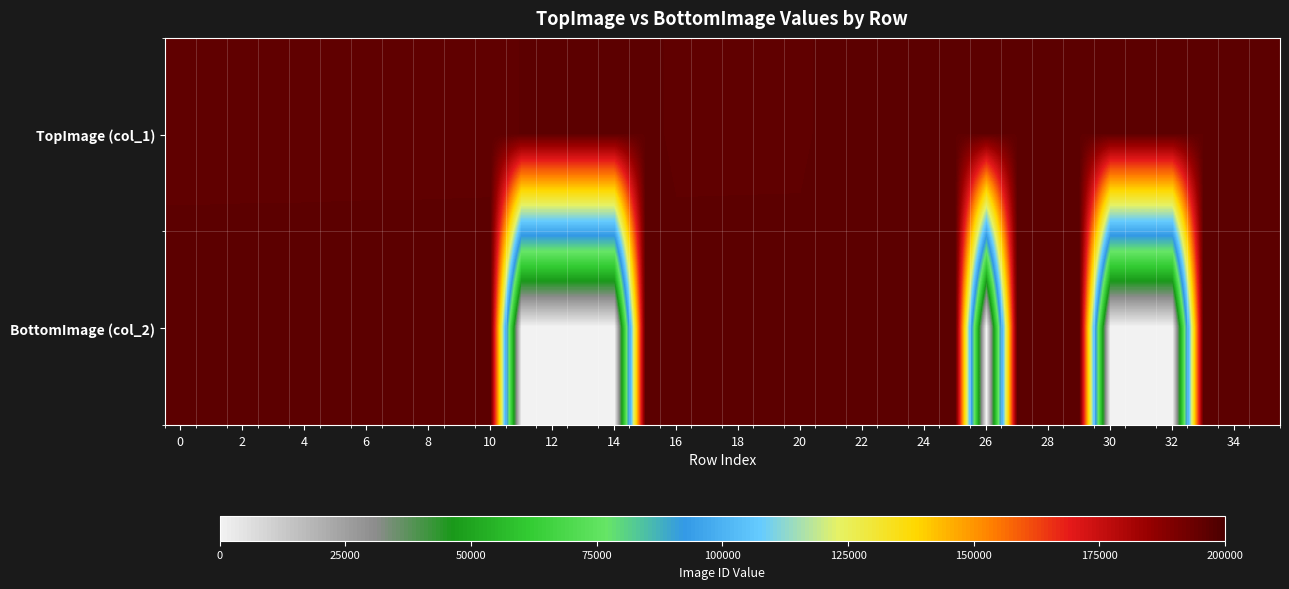

Which label corresponds to the largest value in the chart?

25